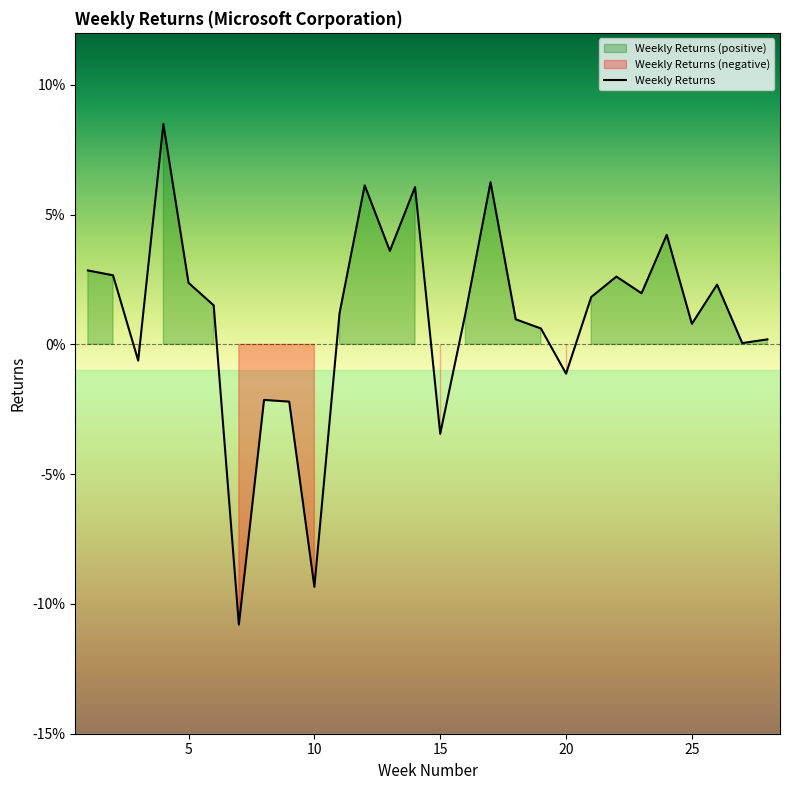

What is the difference between the maximum and minimum values?

0.2